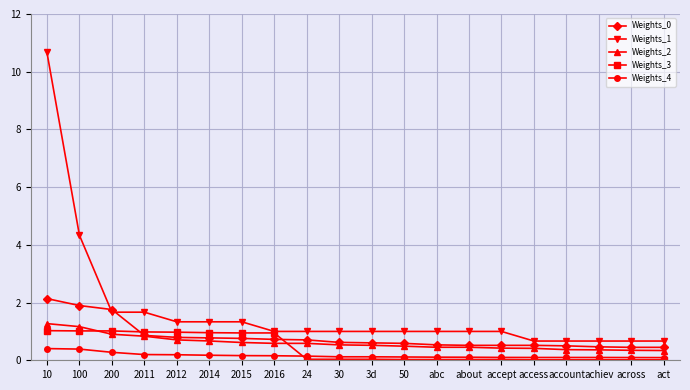

What is the lowest value of the Weights_1 series?

0.7